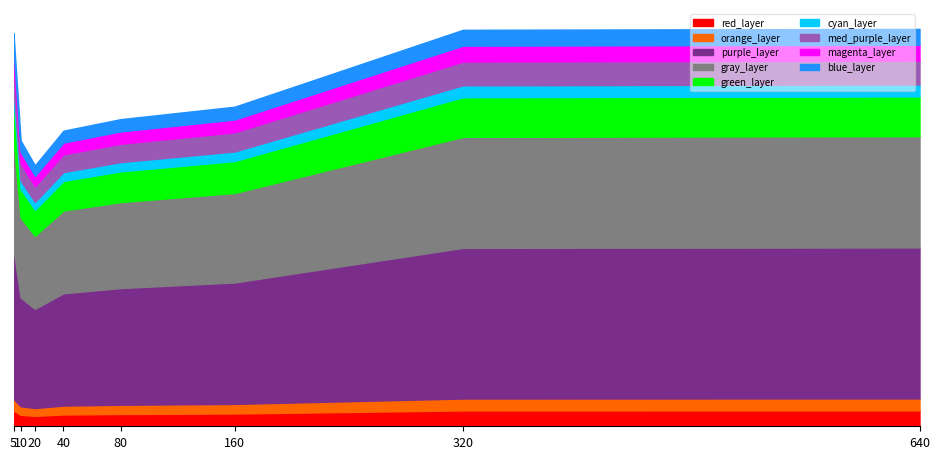

True or false: the data has more than 0 interior local peaks.

False